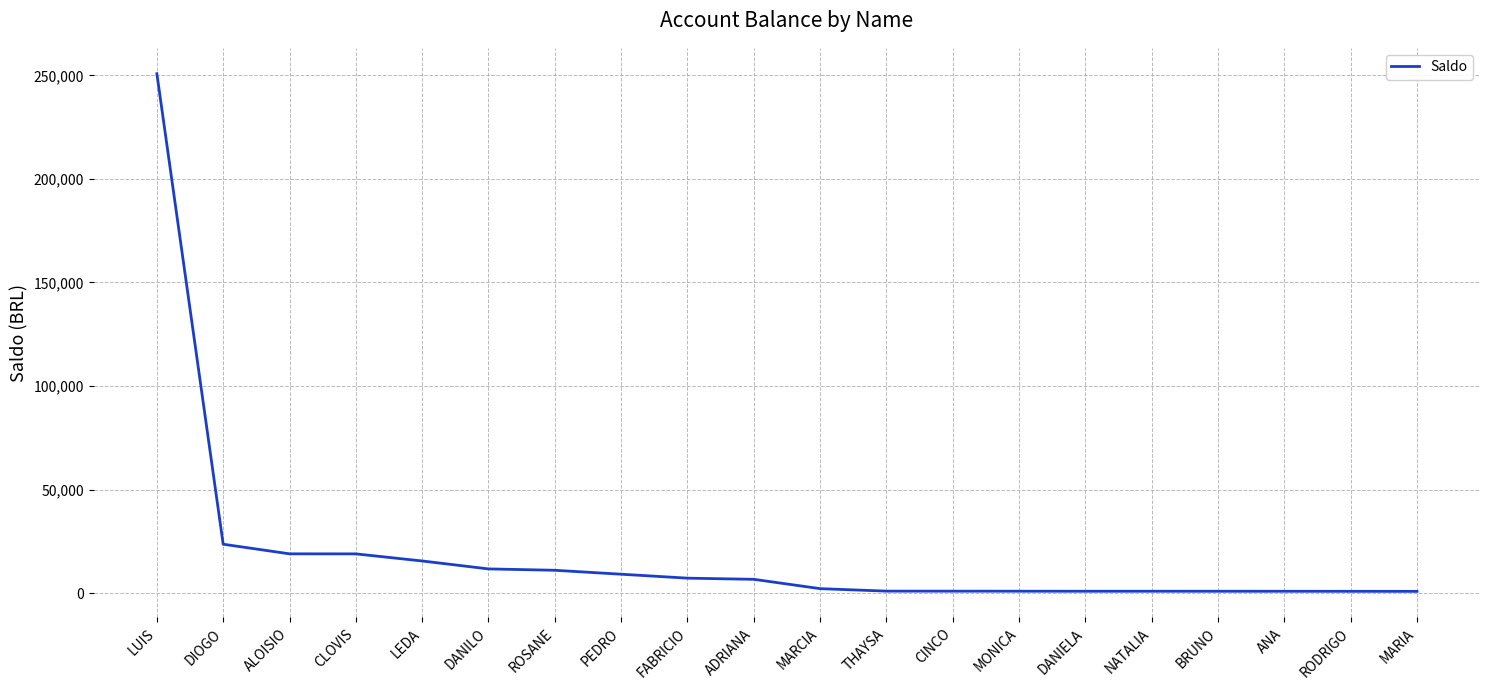

What position from the left is CLOVIS?

4